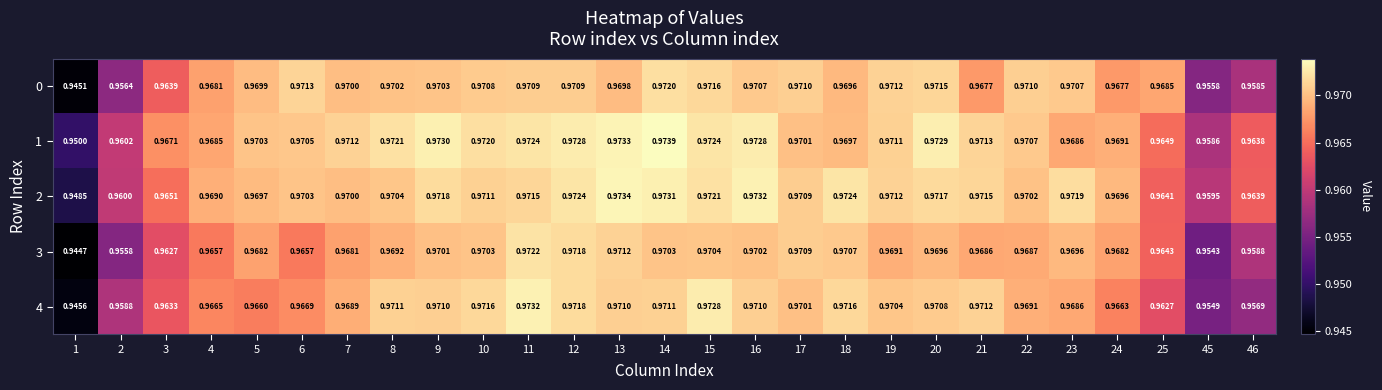

How many data points does each series have?

27